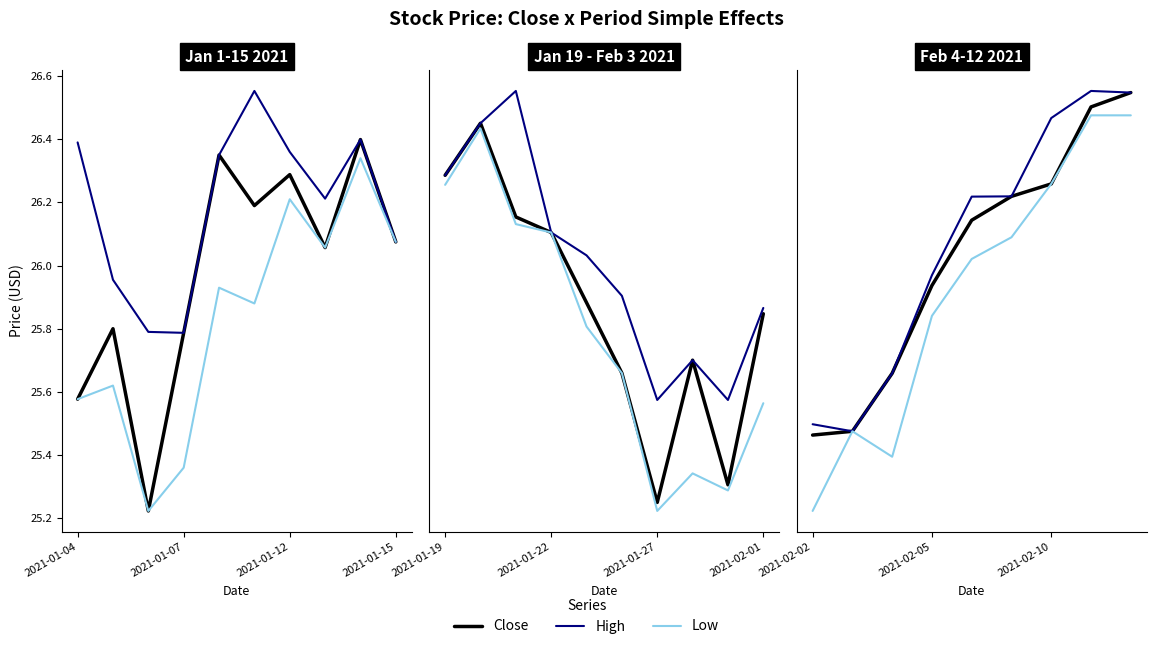

The value of Low at 8 is 14.4. True or false?

False